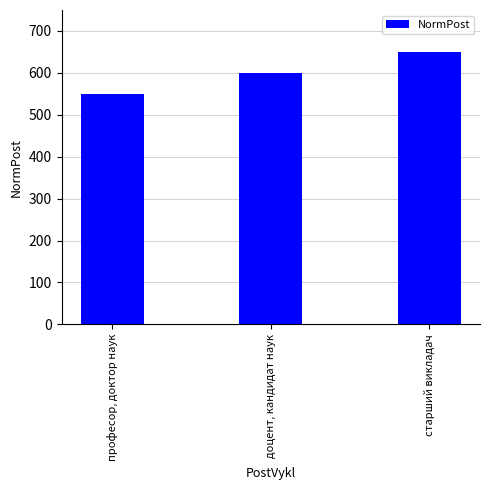

Reading left to right, list all the values displayed in this chart.

професор, доктор наук=550	доцент, кандидат наук=600	старший викладач=650